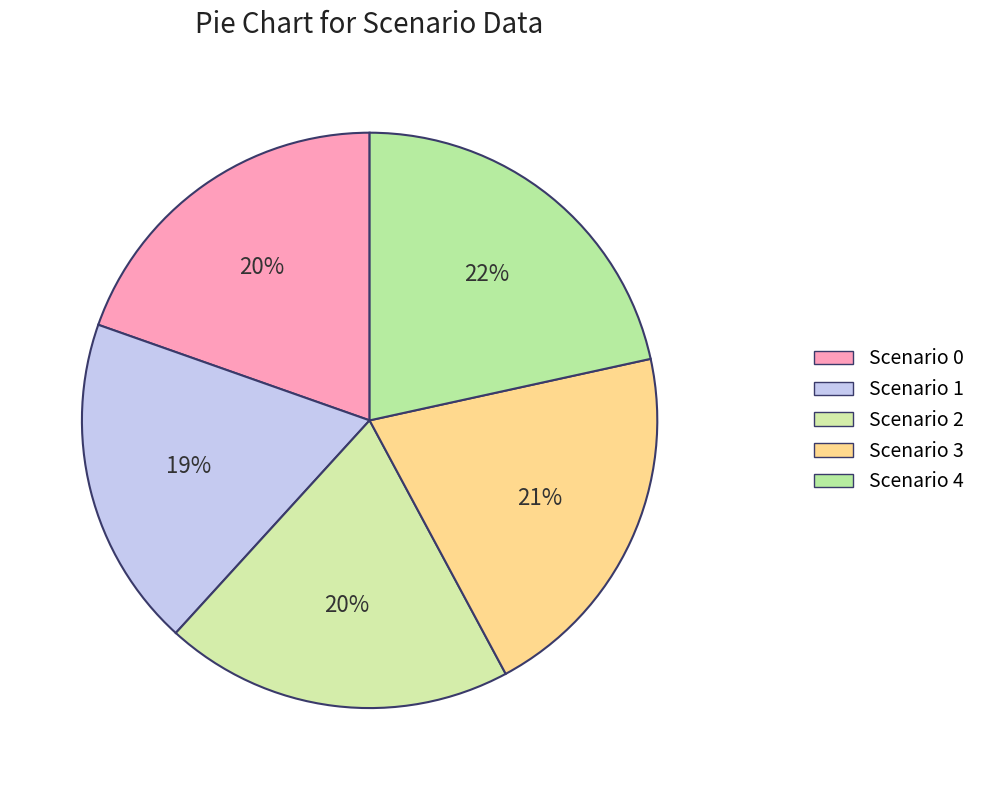

To the nearest percent, what percentage of the pie is Scenario 2?

20%